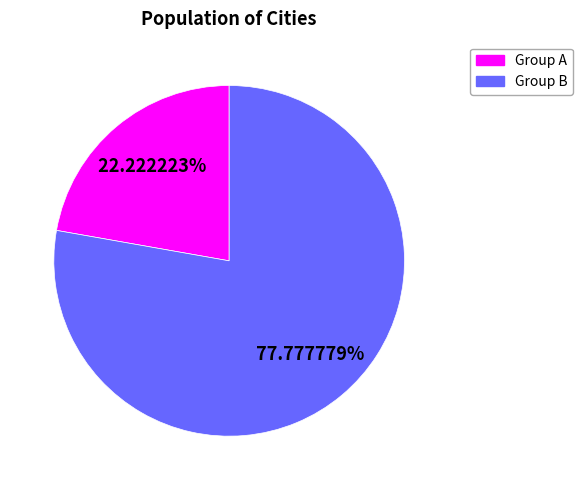

How many slices are in this pie chart?

2